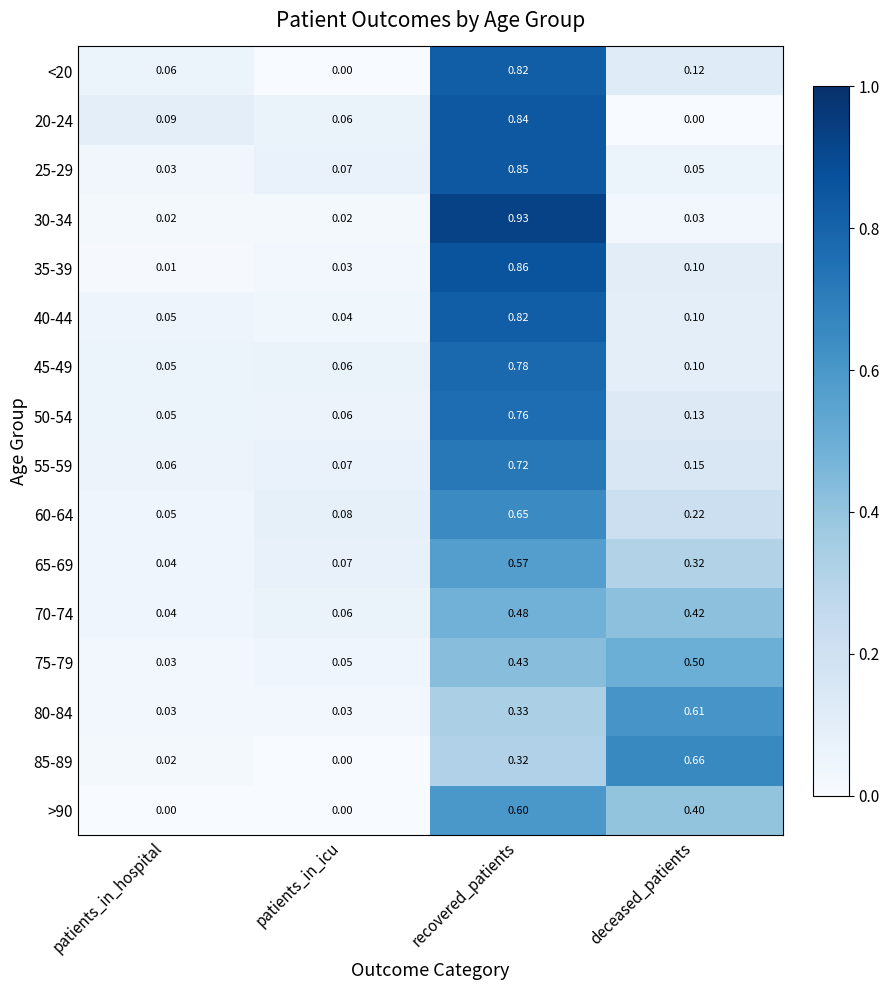

Which category has the highest value across all series?

recovered_patients